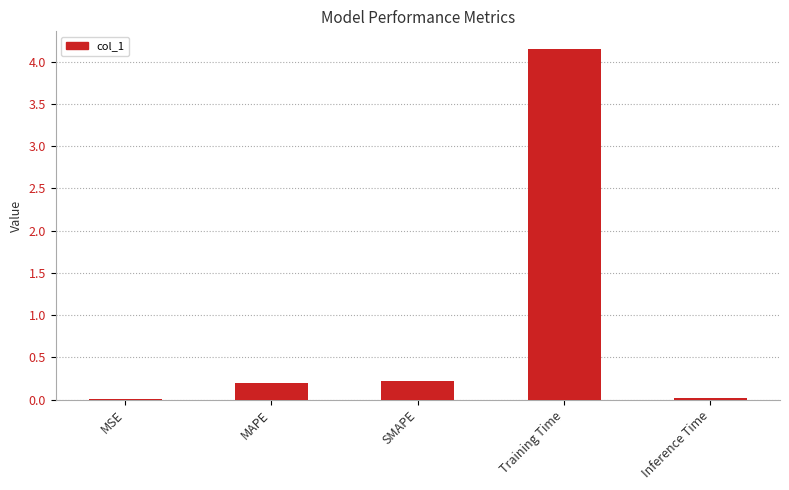

What value does the data have at MAPE?

0.2